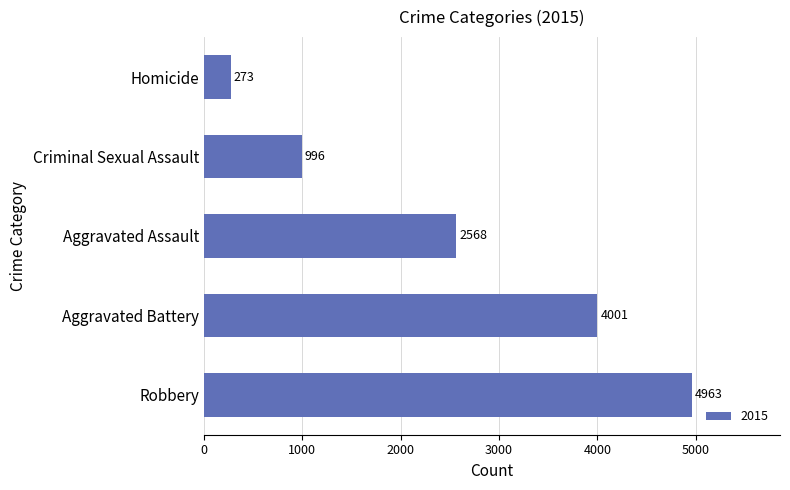

Which label corresponds to the largest value in the chart?

Robbery